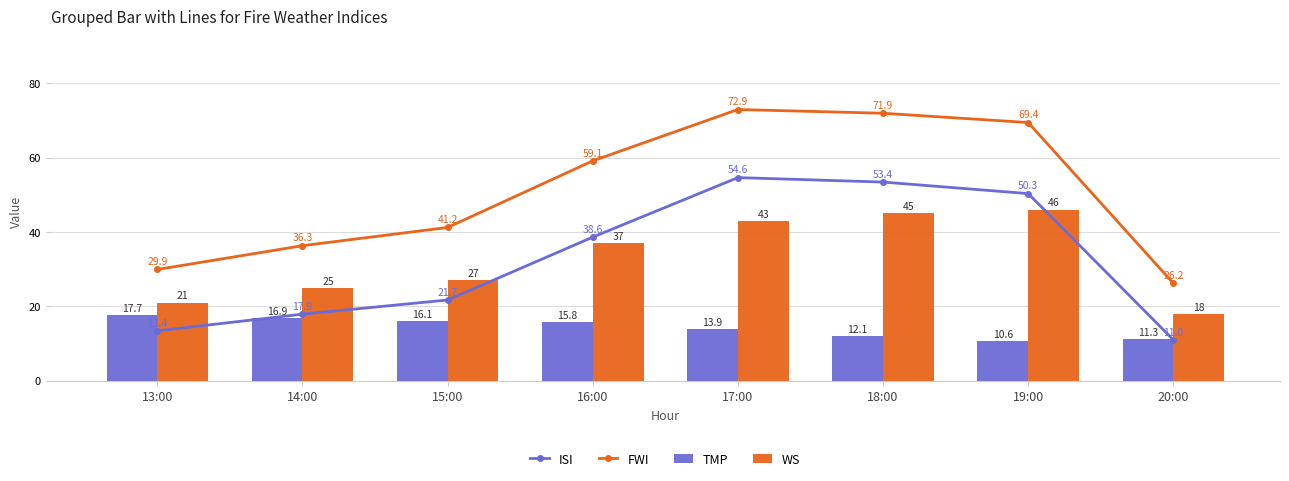

Is it true that TMP equals 7.1 at 15:00?

False